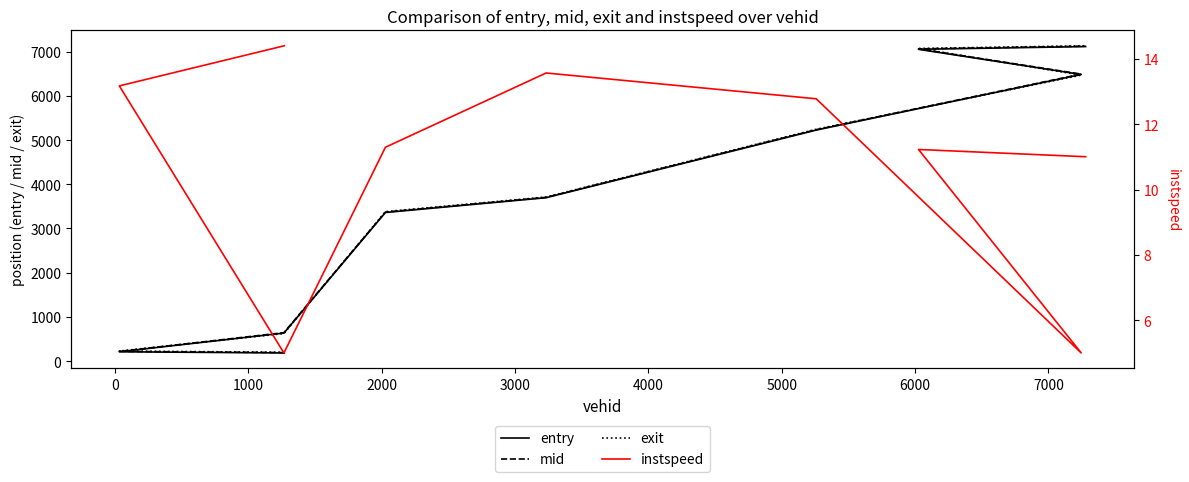

Where is mid nearest to the value 3658?

3000